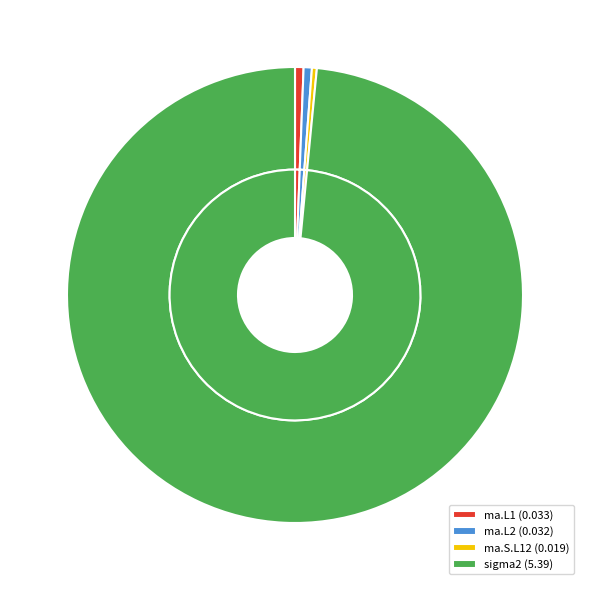

What is the change in value from ma.L1 to sigma2?

+5.4